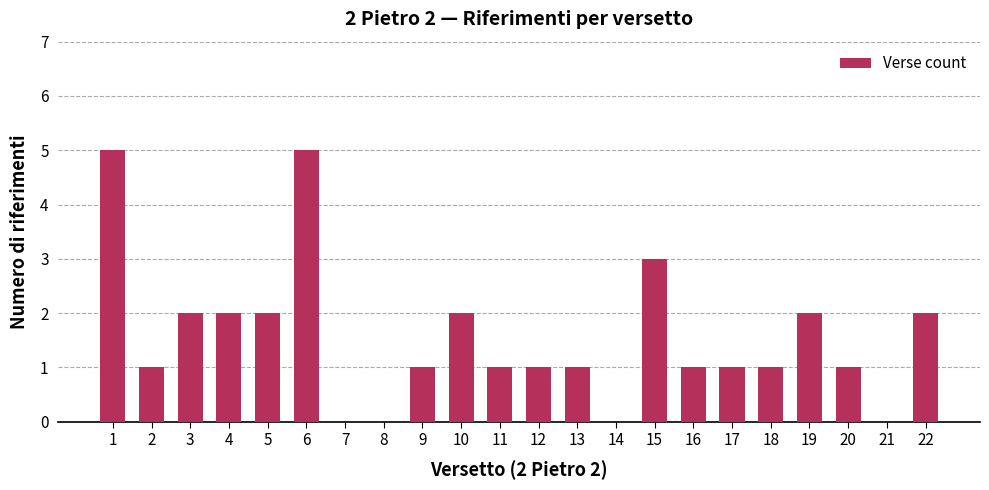

What is the change in value from 1 to 21?

-5